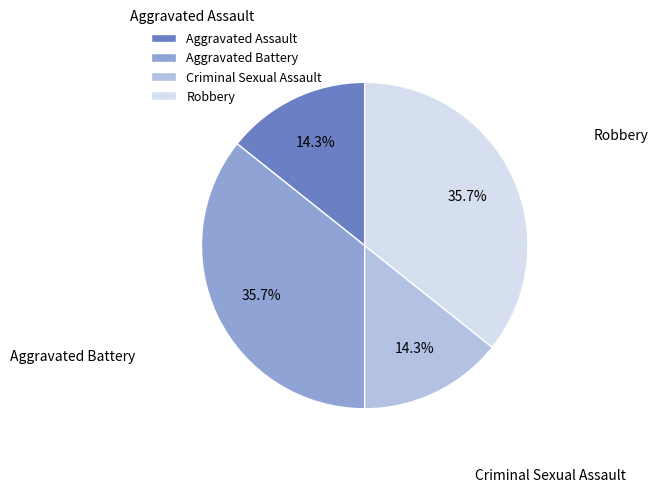

Approximately how many times larger is the value at Aggravated Battery compared to Aggravated Assault?

2.5